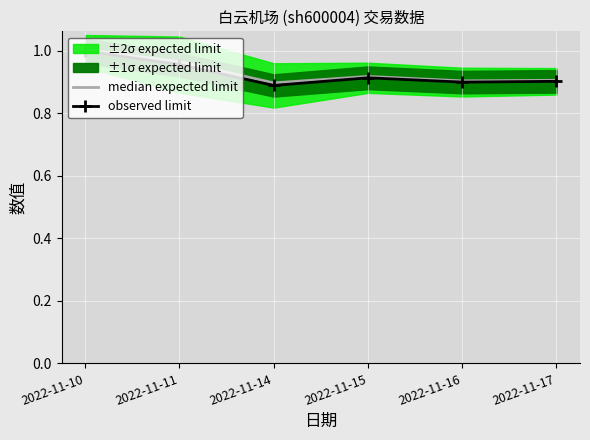

The observed limit series shows 0.3 at 2022-11-10. True or false?

False